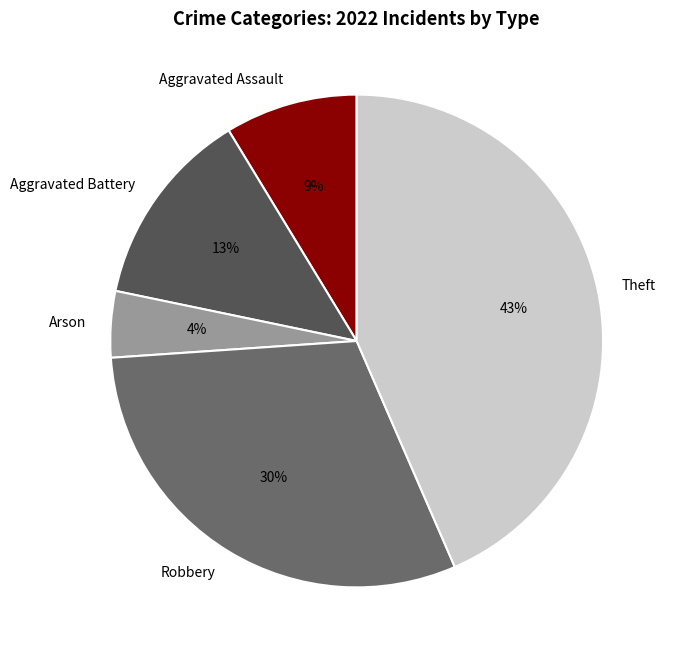

Is there a majority slice in this chart?

No